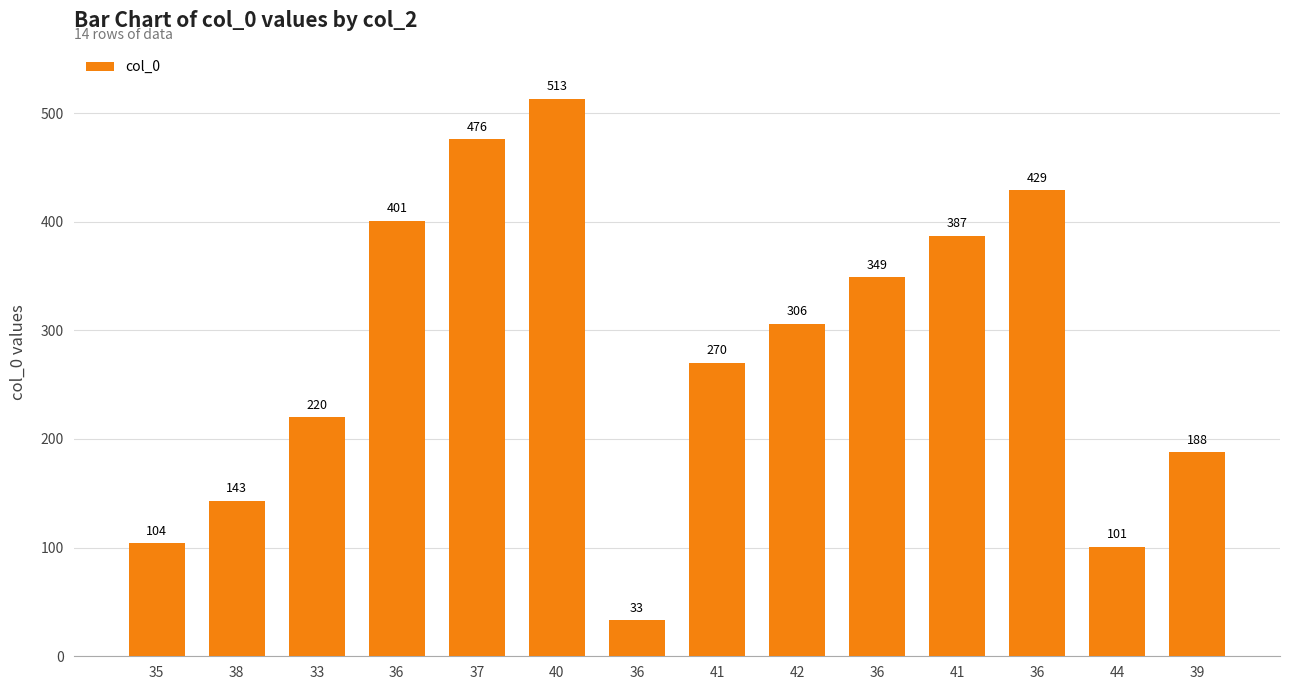

How many bars are there in total?

14